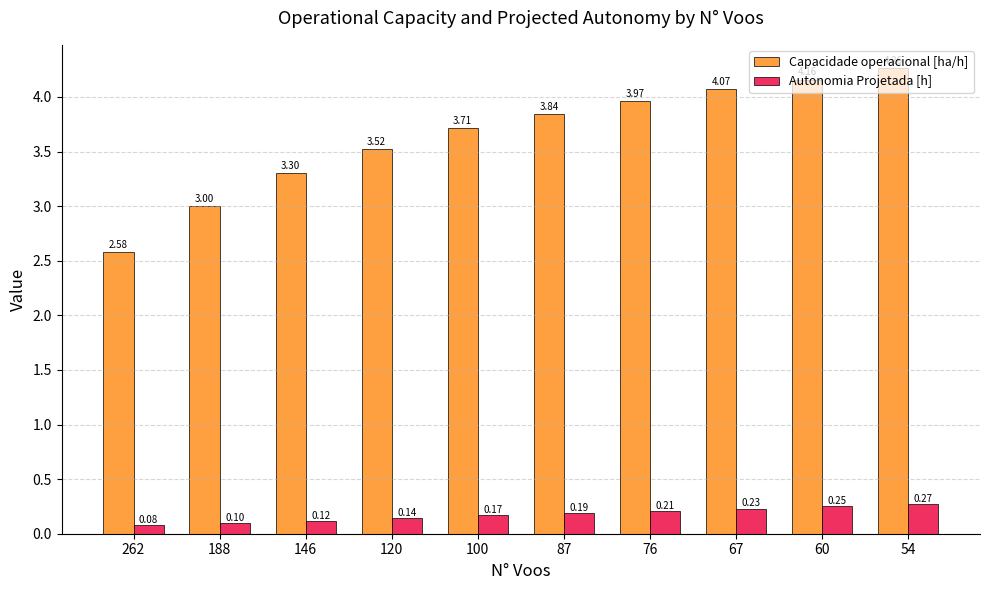

At 60, list the series in order from smallest to largest.

Autonomia Projetada [h], Capacidade operacional [ha/h]